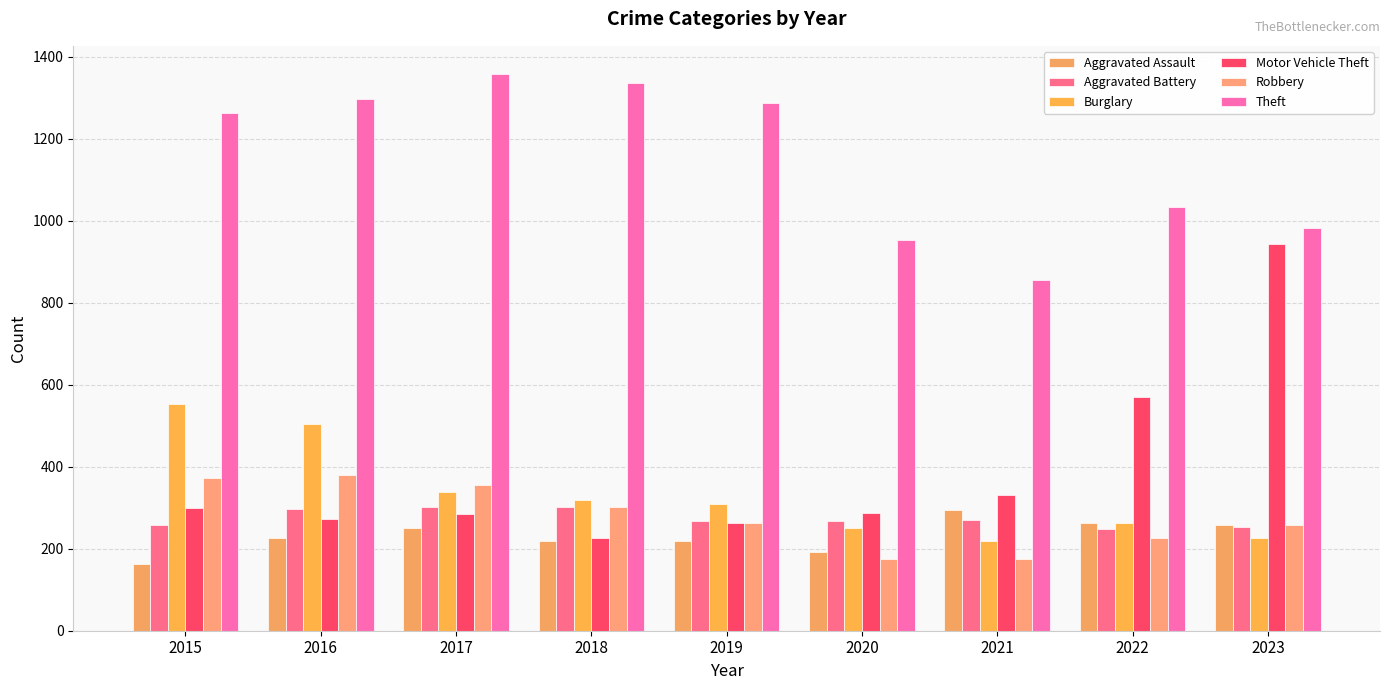

Which category has the highest value across all series?

2017